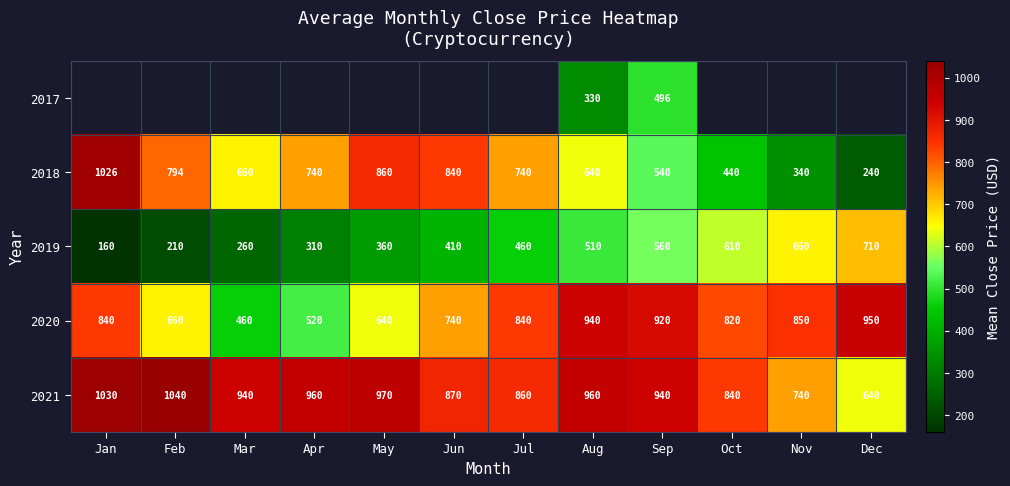

The value of 2019 at Jan is 160.0. True or false?

True